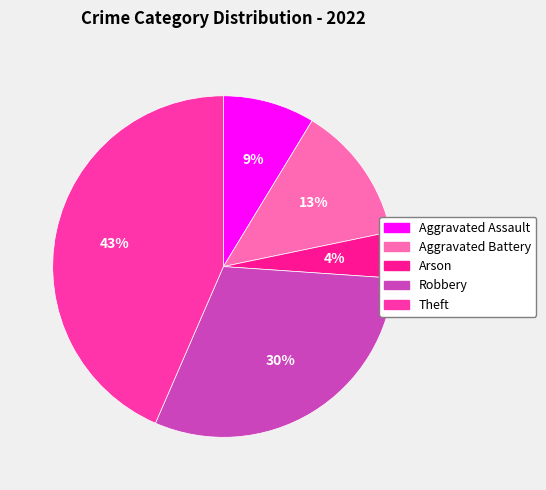

How many segments does this pie chart have?

5